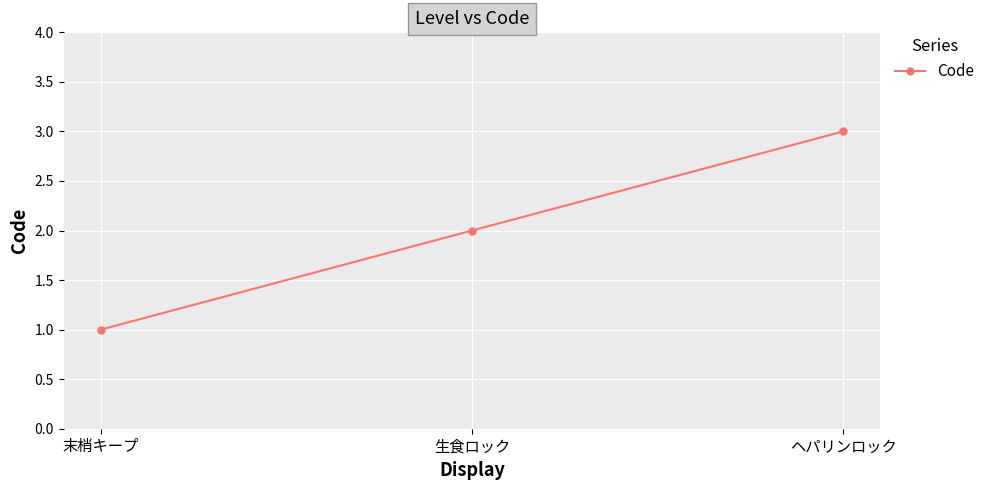

How many data points are less than 2?

1